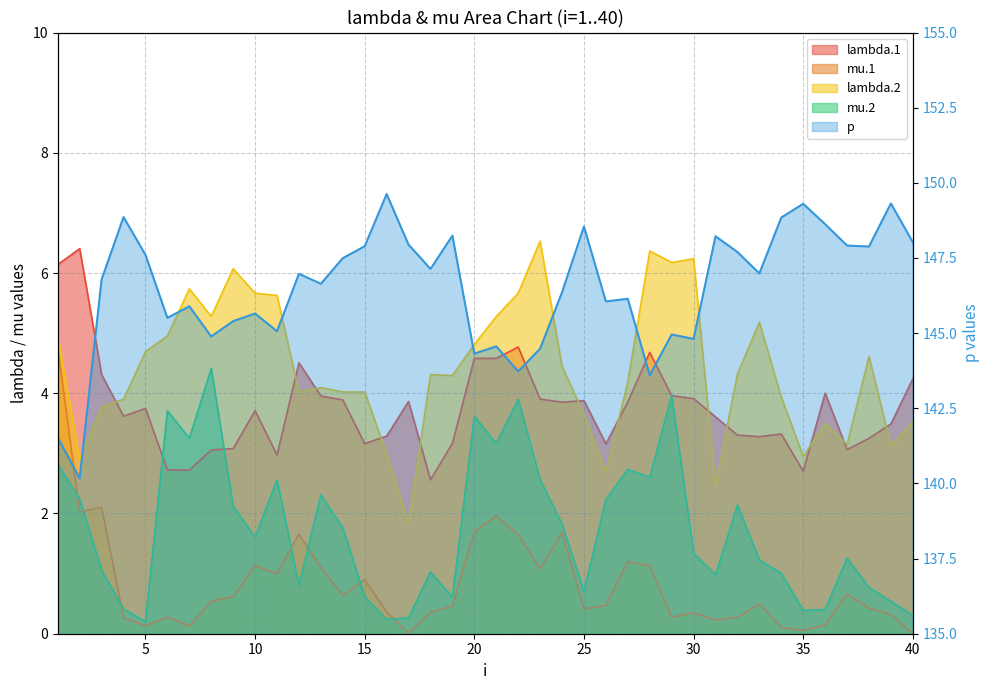

Reading right to left, list all the values displayed in this chart.

lambda.1: 40=4.2	39=3.5	38=3.2	37=3.1	36=4.0	35=2.7	34=3.3	33=3.3	32=3.3	31=3.6	30=3.9	29=4.0	28=4.7	27=3.9	26=3.2	25=3.9	24=3.9	23=3.9	22=4.8	21=4.6	20=4.6	19=3.2	18=2.6	17=3.9	16=3.3	15=3.2	14=3.9	13=4.0	12=4.5	11=3.0	10=3.7	9=3.1	8=3.1	7=2.7	6=2.7	5=3.7	4=3.6	3=4.3	2=6.4	1=6.1
mu.1: 40=0.0	39=0.3	38=0.4	37=0.7	36=0.1	35=0.1	34=0.1	33=0.5	32=0.3	31=0.2	30=0.3	29=0.3	28=1.1	27=1.2	26=0.5	25=0.4	24=1.7	23=1.1	22=1.6	21=2.0	20=1.7	19=0.5	18=0.4	17=0.0	16=0.4	15=0.9	14=0.6	13=1.1	12=1.7	11=1.0	10=1.1	9=0.6	8=0.5	7=0.1	6=0.3	5=0.1	4=0.3	3=2.1	2=2.0	1=4.7
lambda.2: 40=3.5	39=3.1	38=4.6	37=3.1	36=3.5	35=2.9	34=3.9	33=5.2	32=4.3	31=2.5	30=6.2	29=6.2	28=6.4	27=4.2	26=2.7	25=3.7	24=4.4	23=6.5	22=5.7	21=5.3	20=4.8	19=4.3	18=4.3	17=1.8	16=3.0	15=4.0	14=4.0	13=4.1	12=4.0	11=5.6	10=5.7	9=6.1	8=5.3	7=5.7	6=5.0	5=4.7	4=3.9	3=3.8	2=2.9	1=4.9
mu.2: 40=0.3	39=0.5	38=0.8	37=1.3	36=0.4	35=0.4	34=1.0	33=1.2	32=2.1	31=1.0	30=1.3	29=4.0	28=2.6	27=2.7	26=2.2	25=0.7	24=1.8	23=2.6	22=3.9	21=3.2	20=3.6	19=0.6	18=1.0	17=0.3	16=0.2	15=0.6	14=1.8	13=2.3	12=0.8	11=2.6	10=1.6	9=2.1	8=4.4	7=3.2	6=3.7	5=0.2	4=0.4	3=1.1	2=2.2	1=2.8
p: 40=148.0	39=149.3	38=147.9	37=147.9	36=148.6	35=149.3	34=148.8	33=147.0	32=147.7	31=148.2	30=144.8	29=145.0	28=143.6	27=146.1	26=146.1	25=148.5	24=146.4	23=144.5	22=143.7	21=144.6	20=144.3	19=148.2	18=147.1	17=147.9	16=149.6	15=147.9	14=147.5	13=146.6	12=147.0	11=145.1	10=145.7	9=145.4	8=144.9	7=145.9	6=145.5	5=147.6	4=148.9	3=146.8	2=140.2	1=141.5